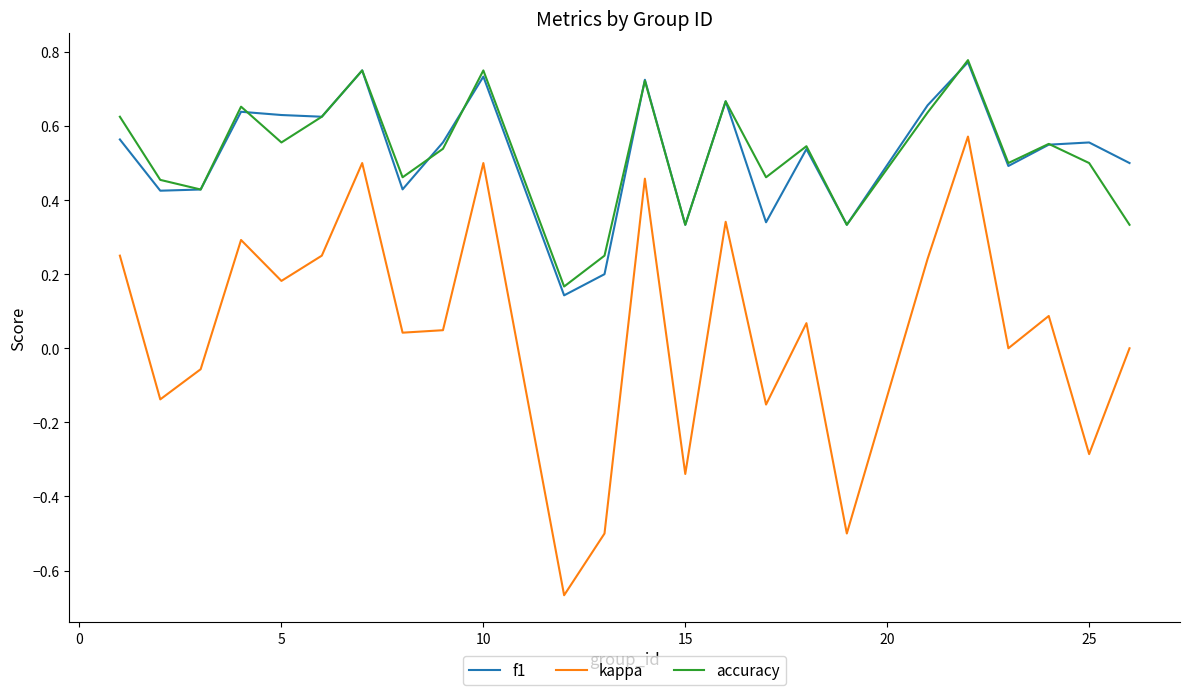

Is this an area chart (filled region under the line)?

No